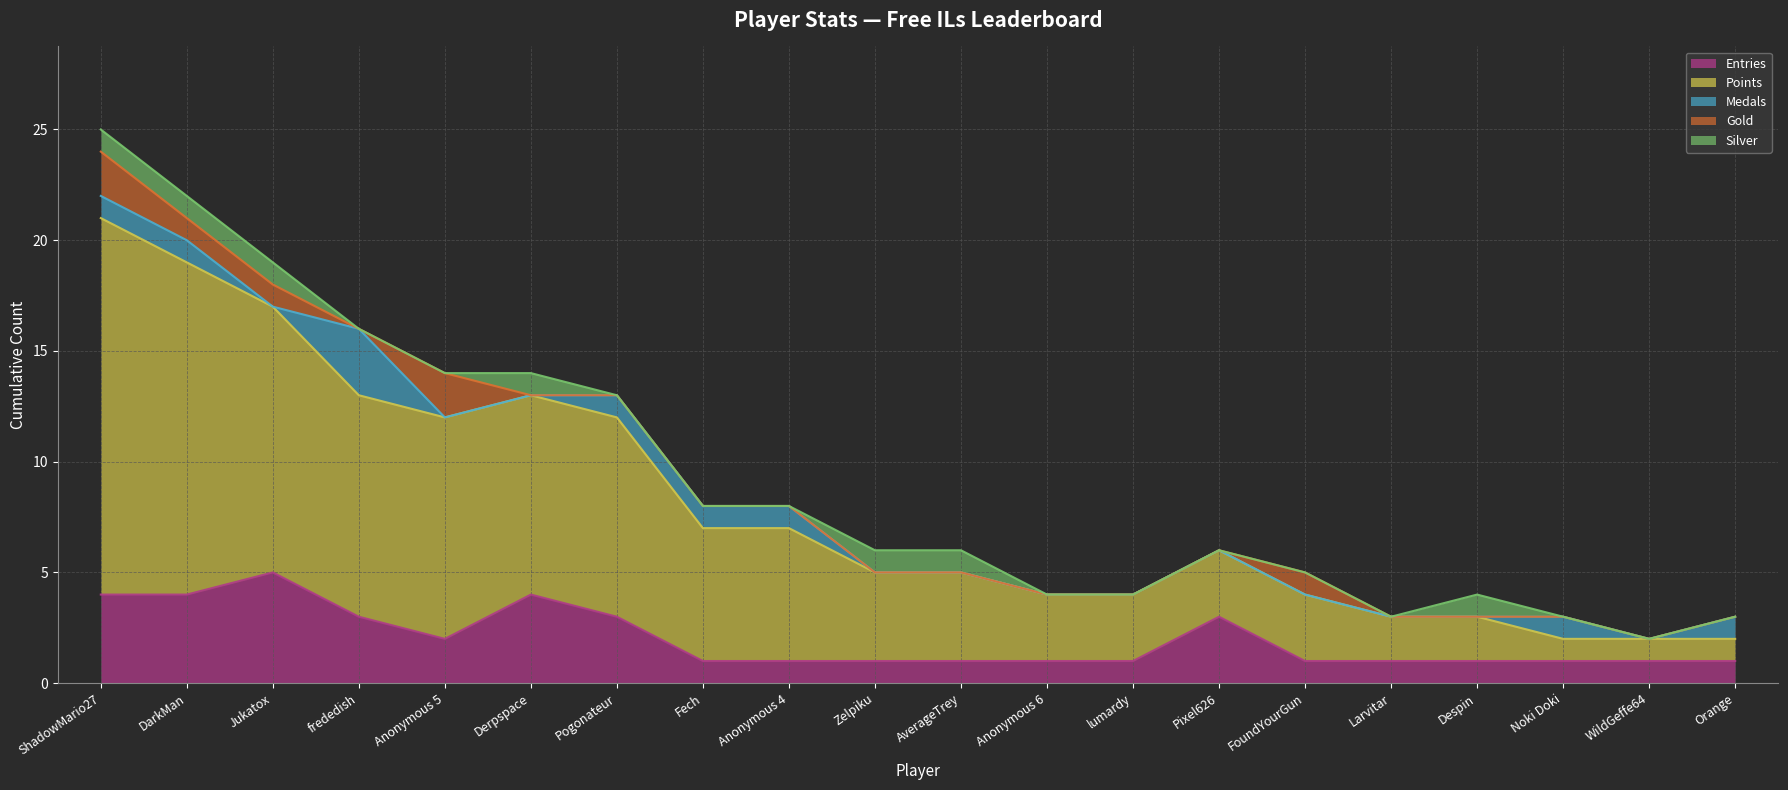

Which label corresponds to the smallest value in the chart?

Jukatox